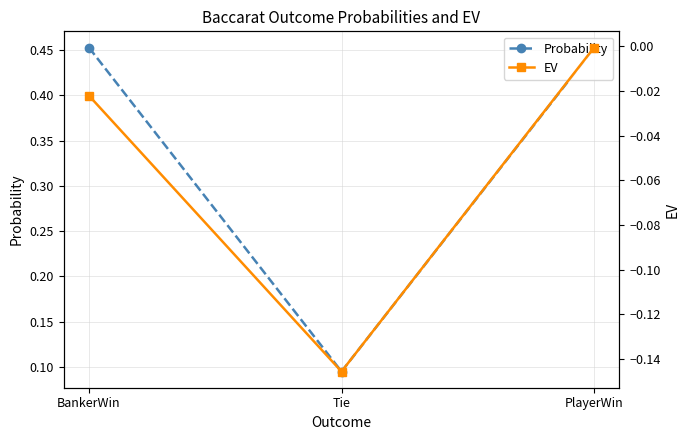

The Probability series shows 0.1 at Tie. True or false?

True